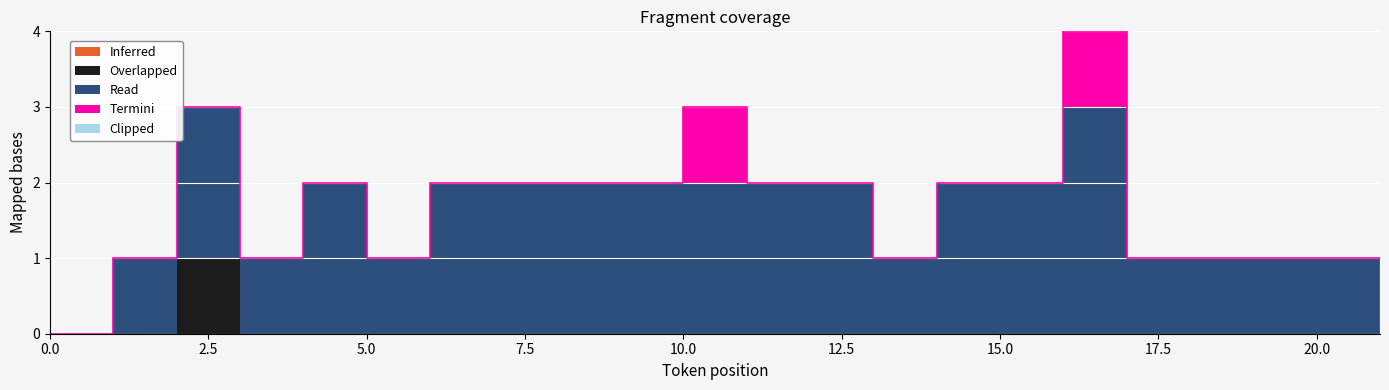

At 14, list the series in order from largest to smallest.

Read, Inferred, Overlapped, Termini, Clipped